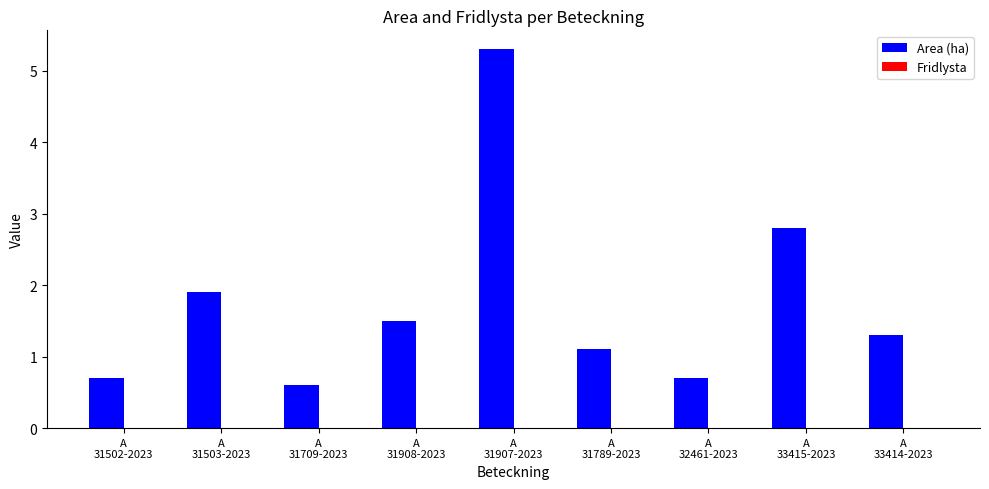

What is the value of the 1st bar from the left?

0.7